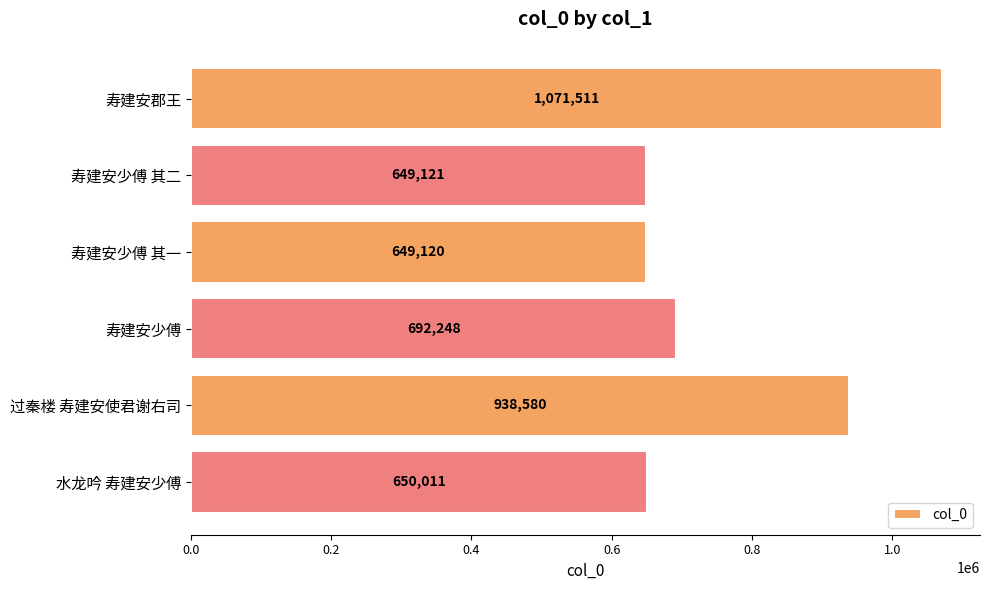

Does the chart contain any negative values?

No